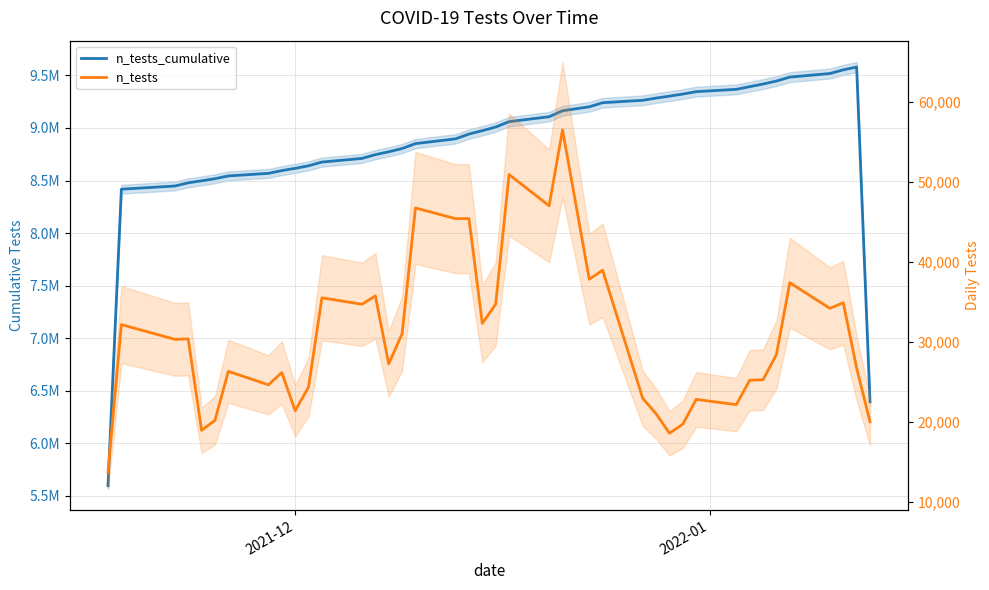

Is the value of n_tests at 34 greater than the value of n_tests_cumulative at 39?

No